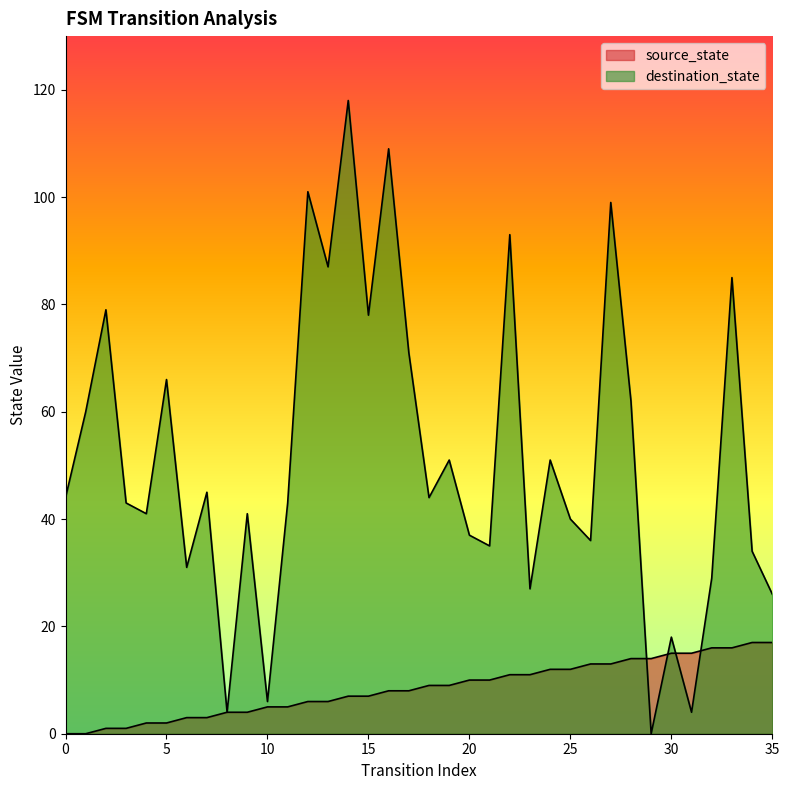

Between which two adjacent categories do source_state and destination_state first intersect?

28 and 29